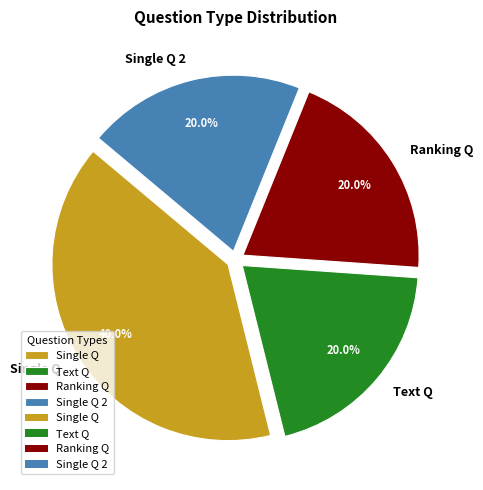

How many slices are in this pie chart?

4